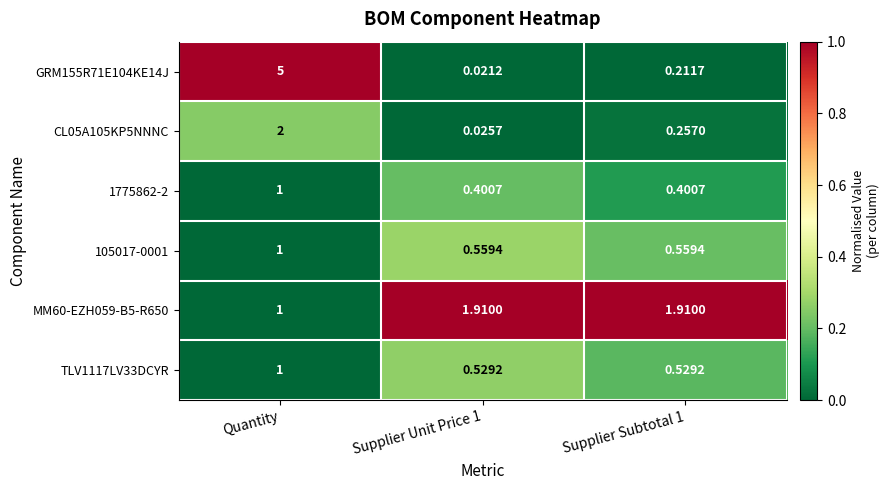

Which category has the highest value in the CL05A105KP5NNNC series?

Quantity